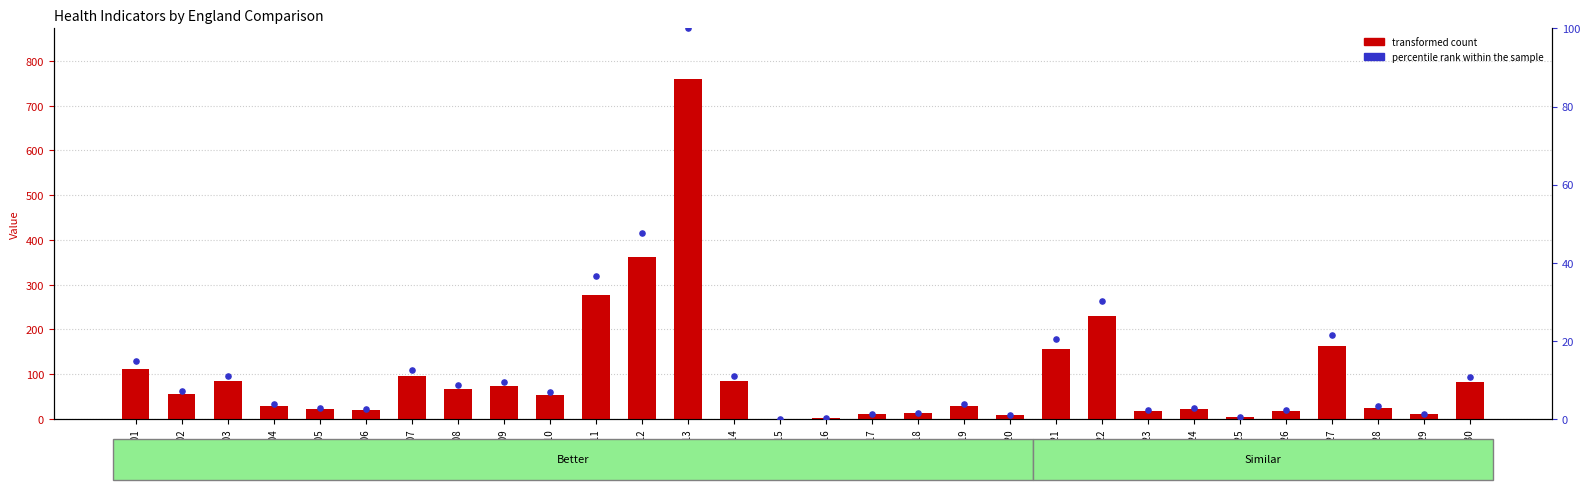

At which category is the sum across all series the highest?

S13